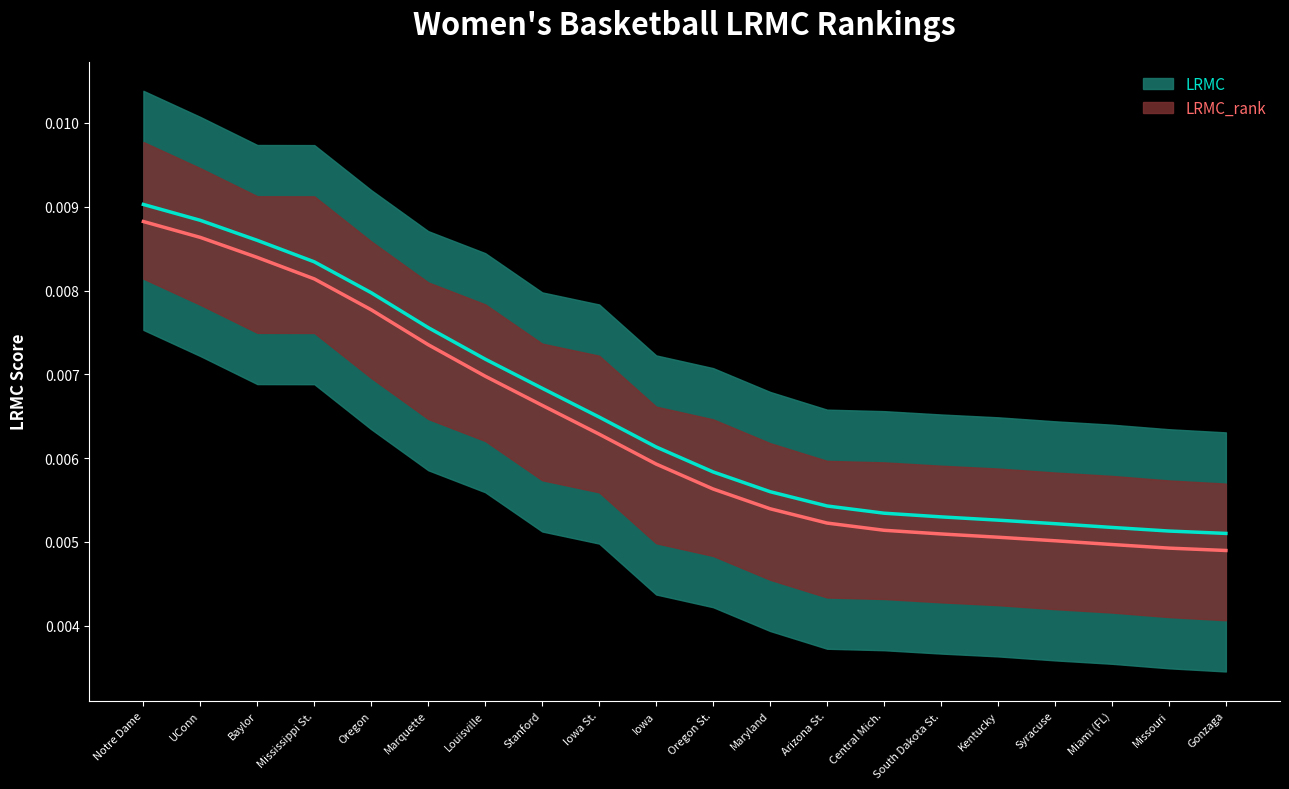

True or false: LRMC_smooth and LRMC_rank_smooth cross at least once.

False